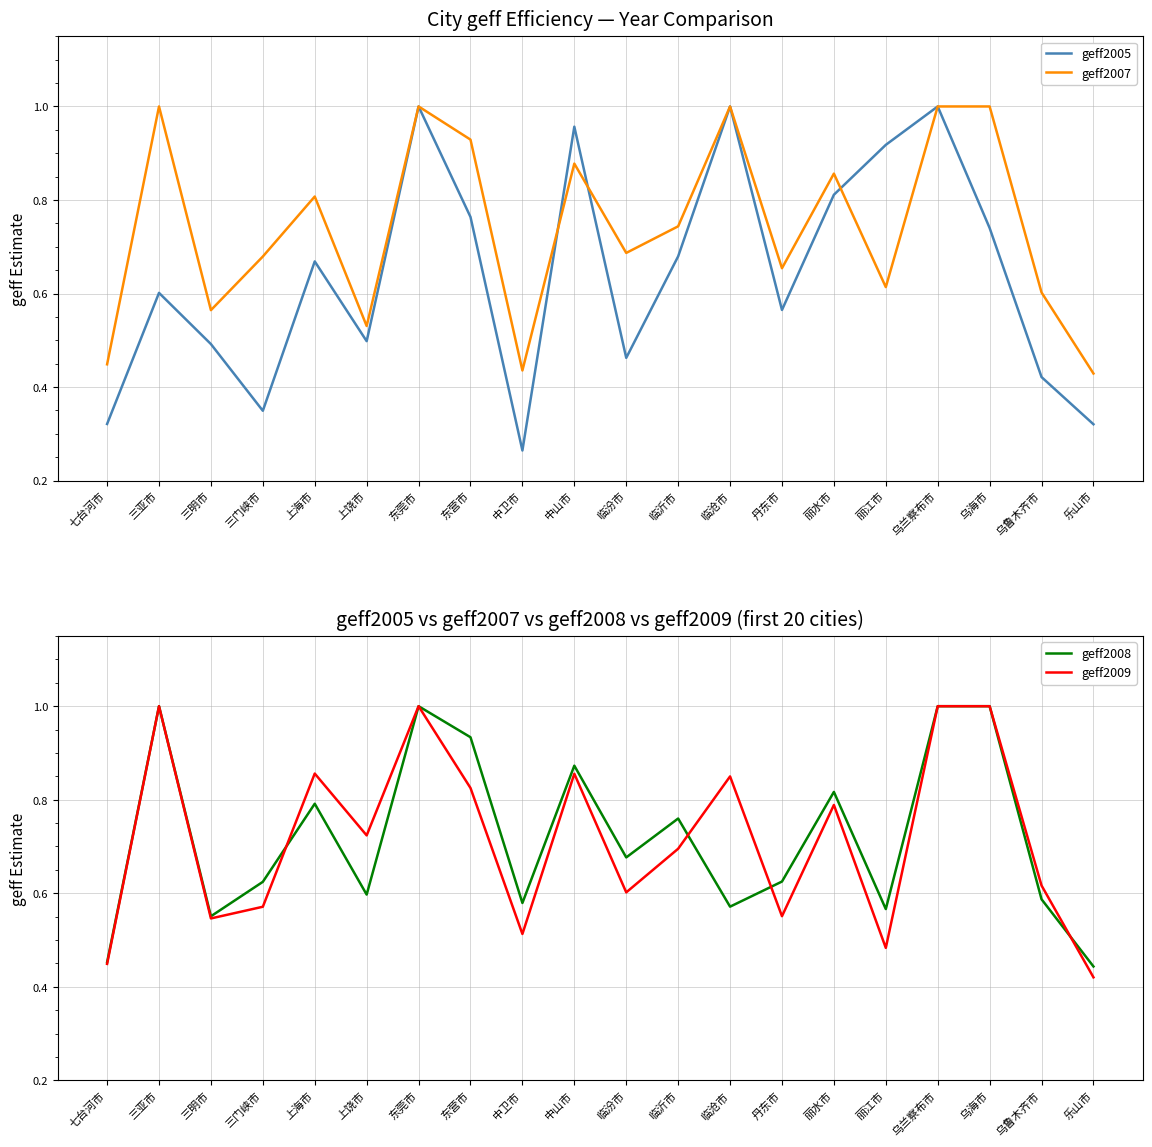

Between 三亚市 and 丽江市, which series saw the biggest shift?

geff2009